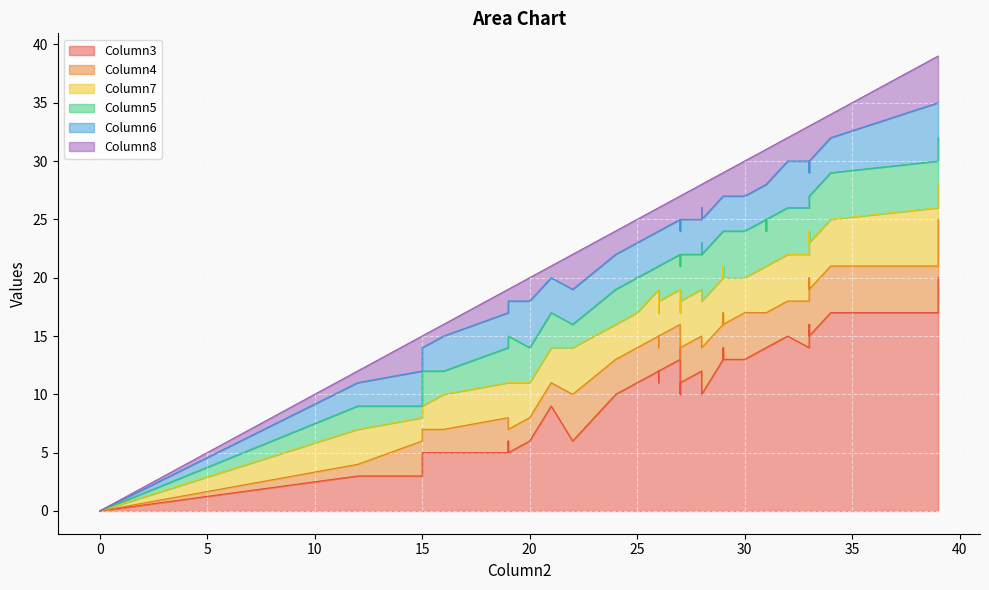

What is the sum of the Column5 values at 19 and 27?

7